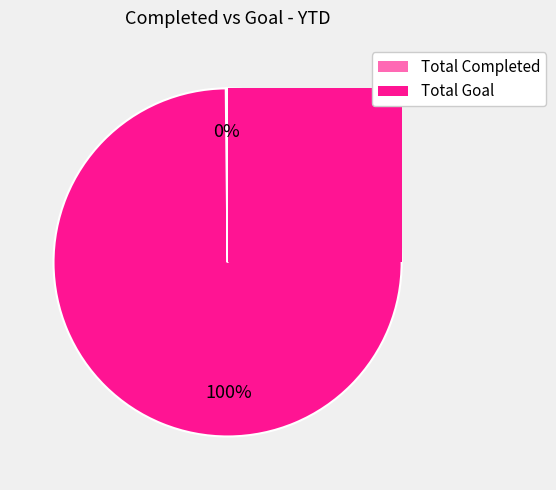

Which category has the biggest portion of the pie?

Total Goal